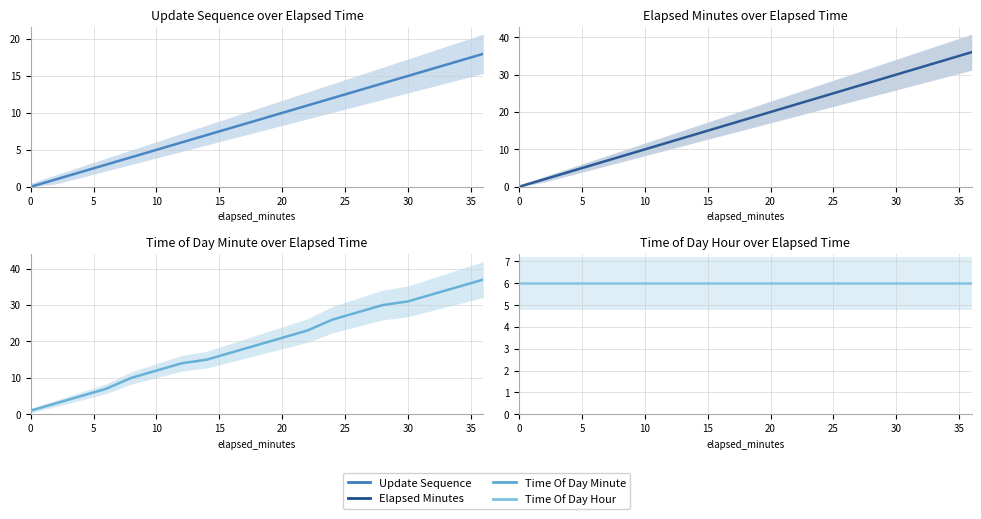

What are all the series names shown in the legend?

Update Sequence, Elapsed Minutes, Time Of Day Minute, Time Of Day Hour